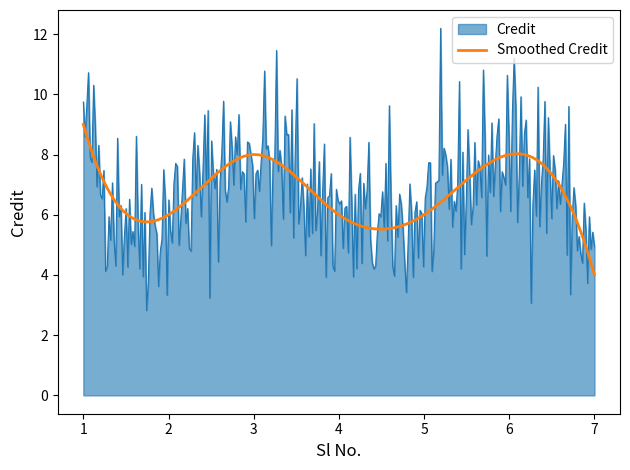

Which series has the largest range (max minus min)?

Credit